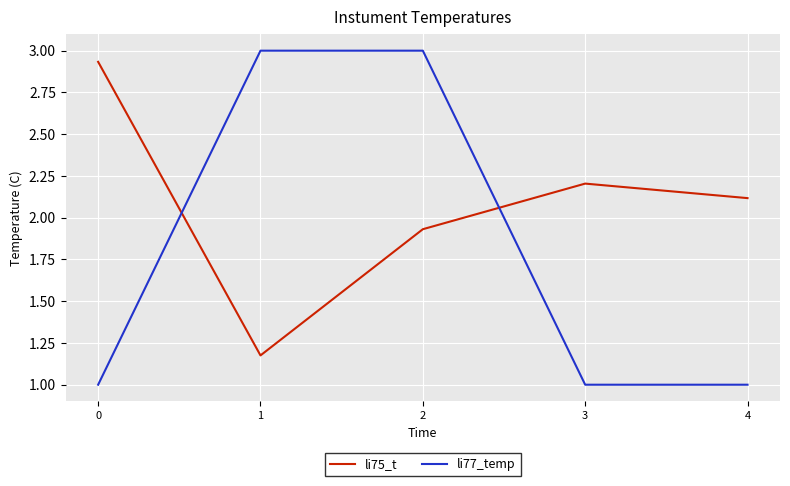

True or false: li77_temp has more than 1 interior local peaks.

False